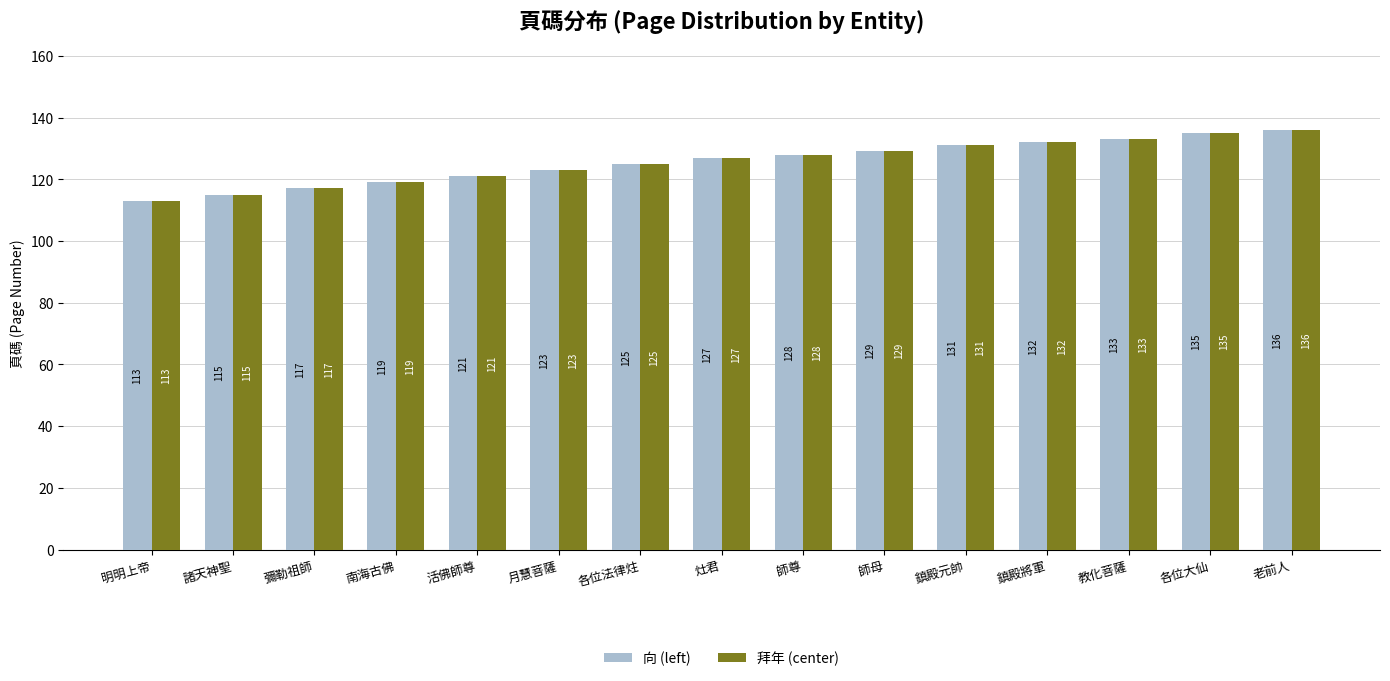

Where is 向 (left) nearest to the value 124?

月慧菩薩